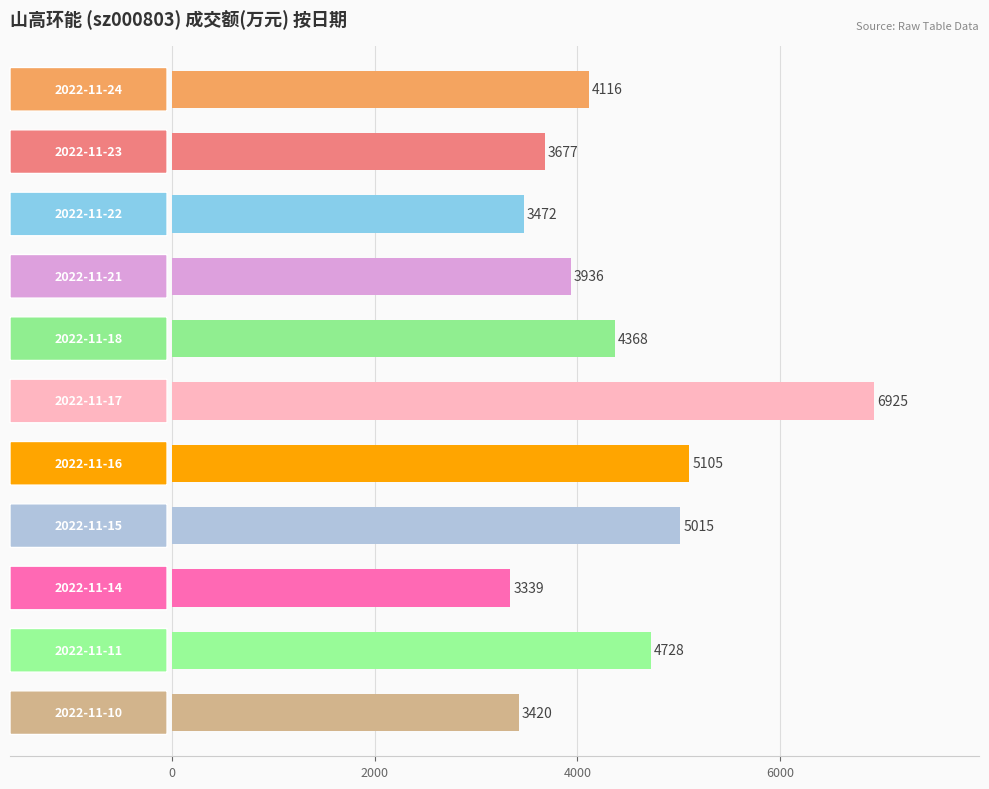

What is the maximum value shown in the chart?

6925